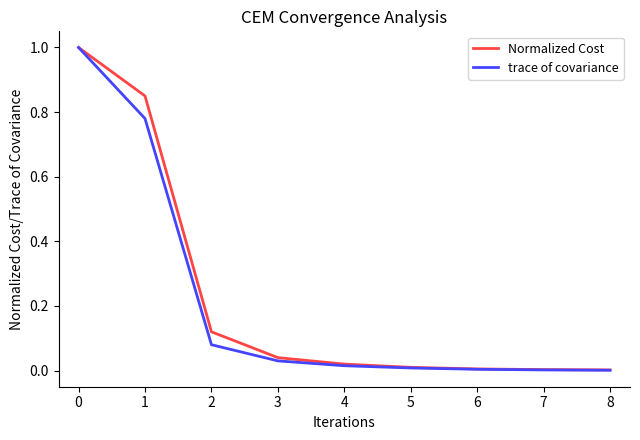

Is the value of Normalized Cost at 2 greater than the value of trace of covariance at 6?

Yes